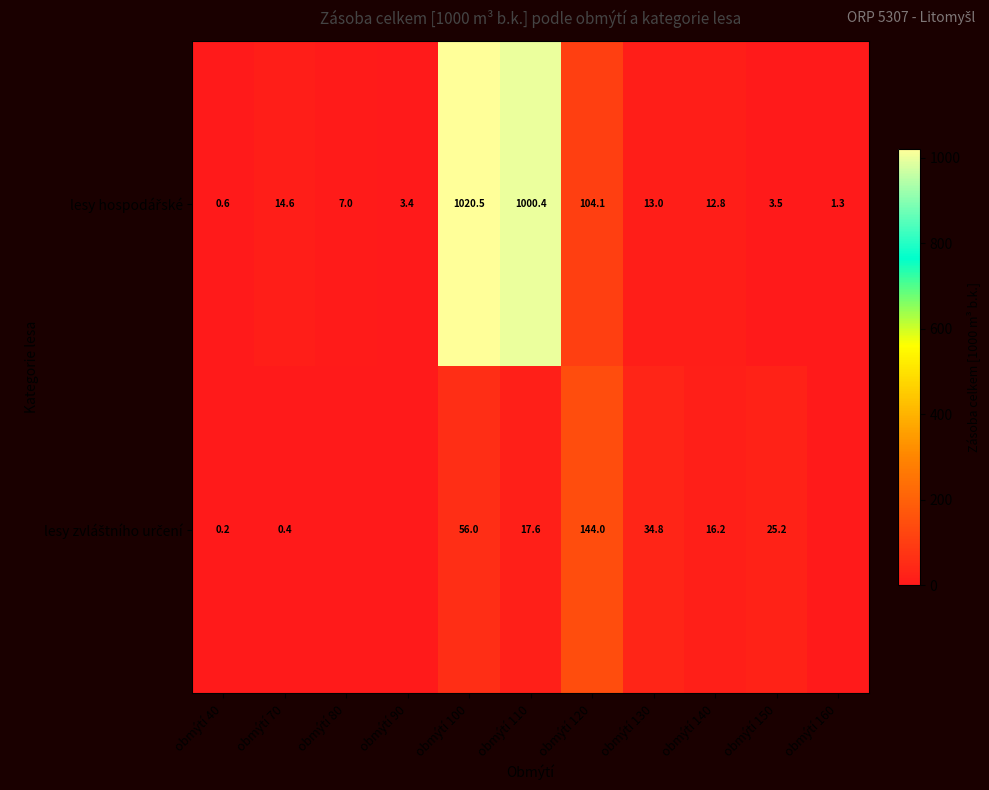

What is the total value across all series at obmýtí 150?

28.7